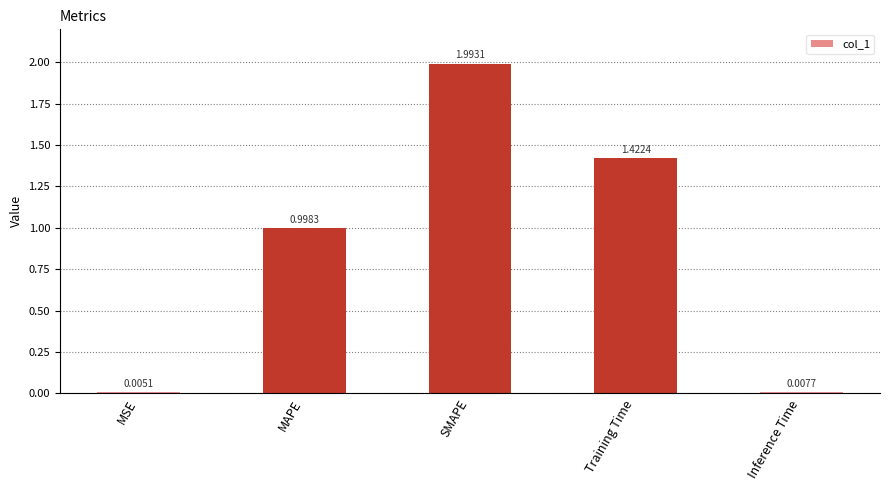

What is the change in value from MAPE to Inference Time?

-1.0